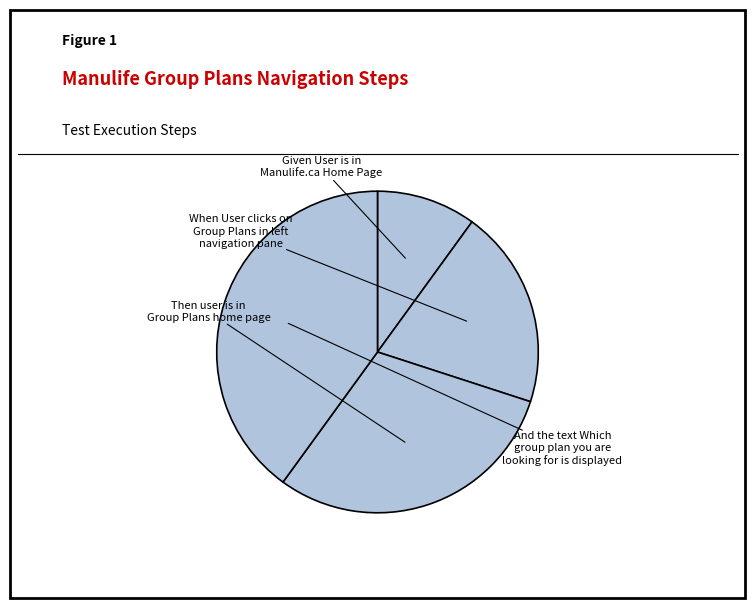

Is there a majority slice in this chart?

No